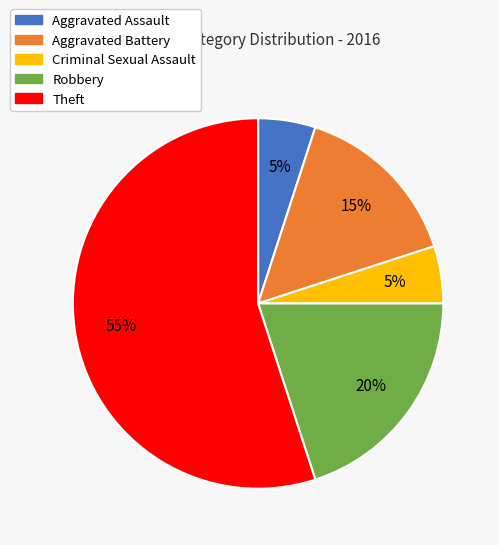

Do Aggravated Assault and Robbery together represent more than half of the pie?

No